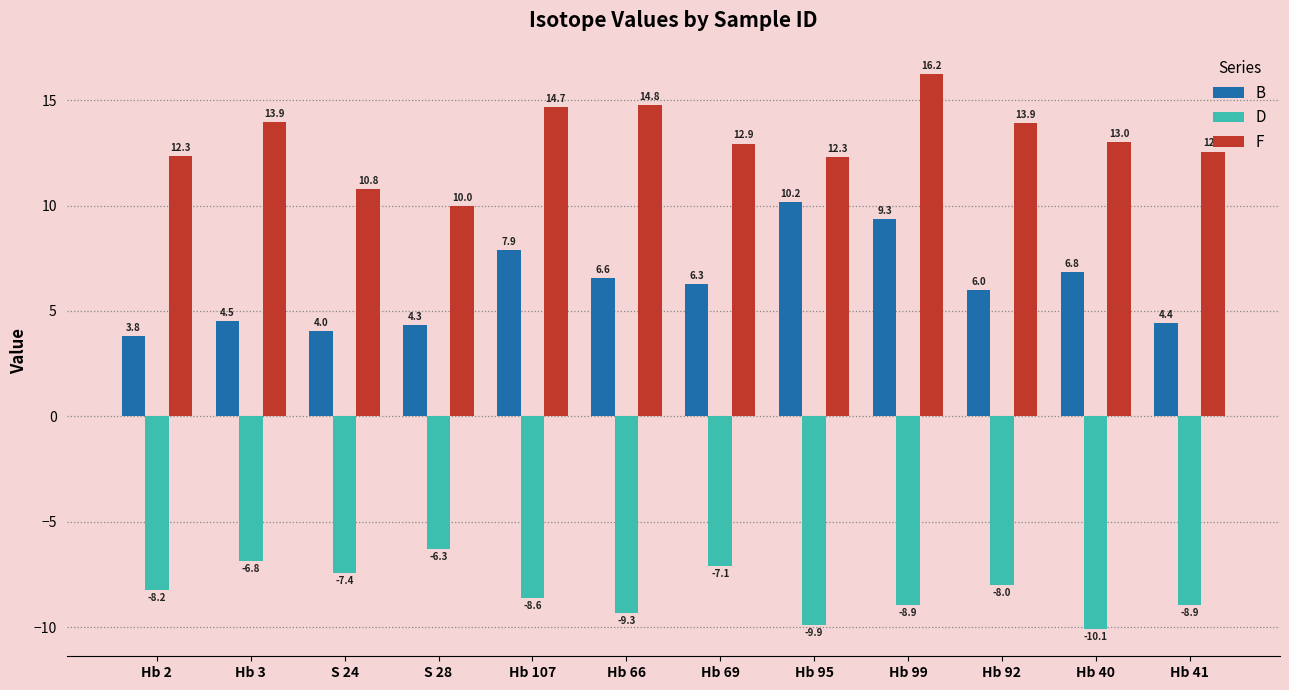

At Hb 107, list the series in order from smallest to largest.

D, B, F